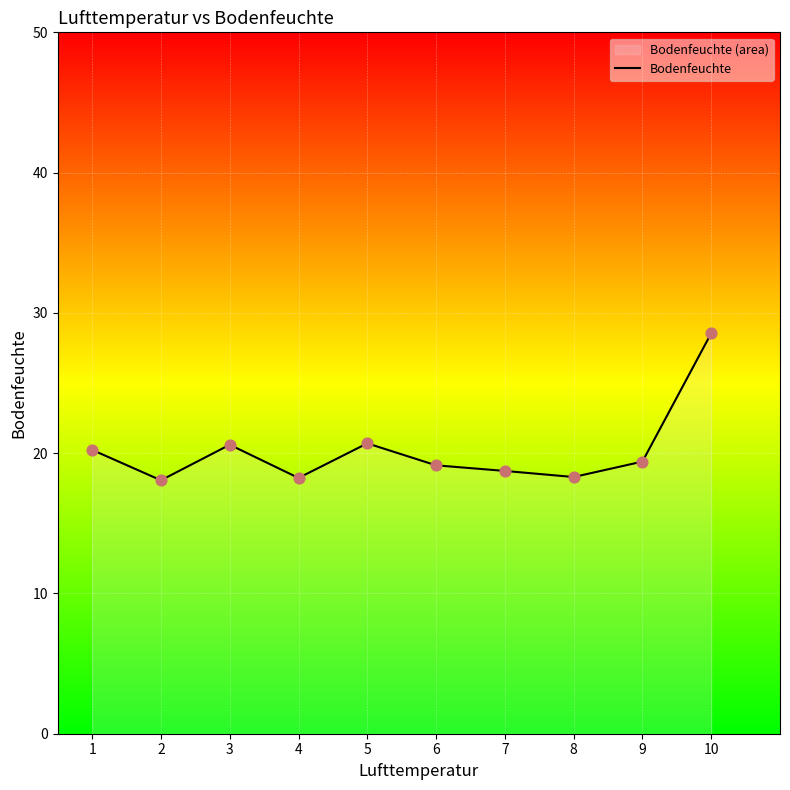

Approximately how many times larger is the value at 3 compared to 6?

1.1